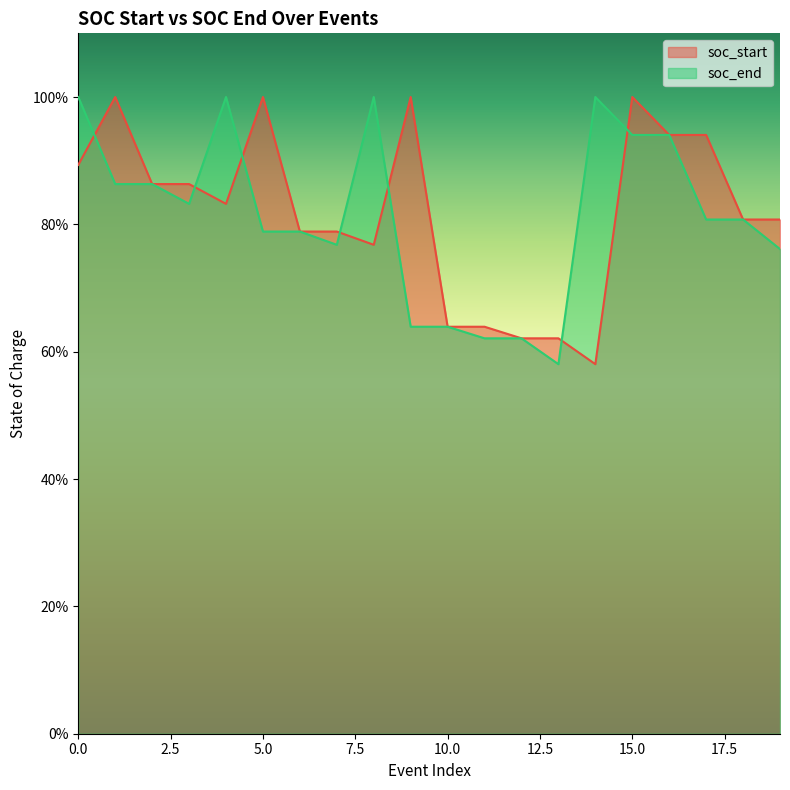

Which has a higher value, 1 or 3?

1